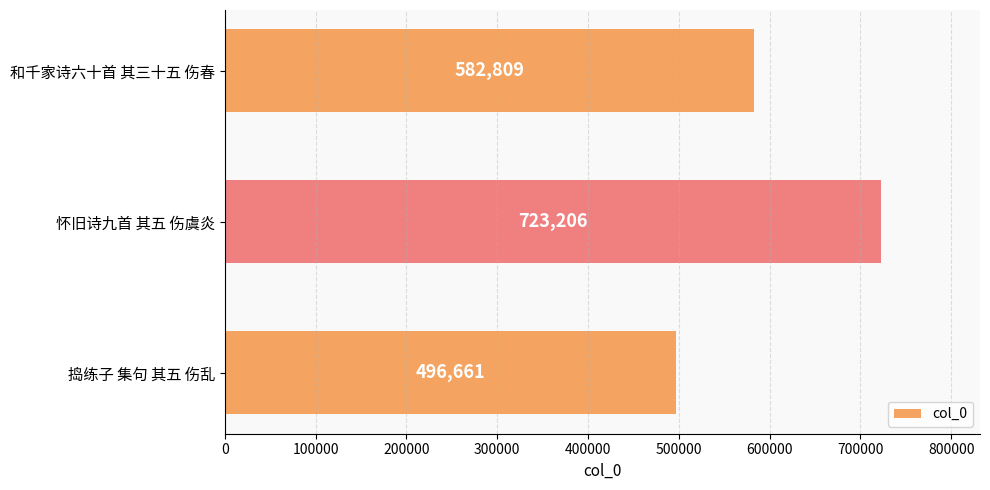

How many categories are shown in the chart?

3